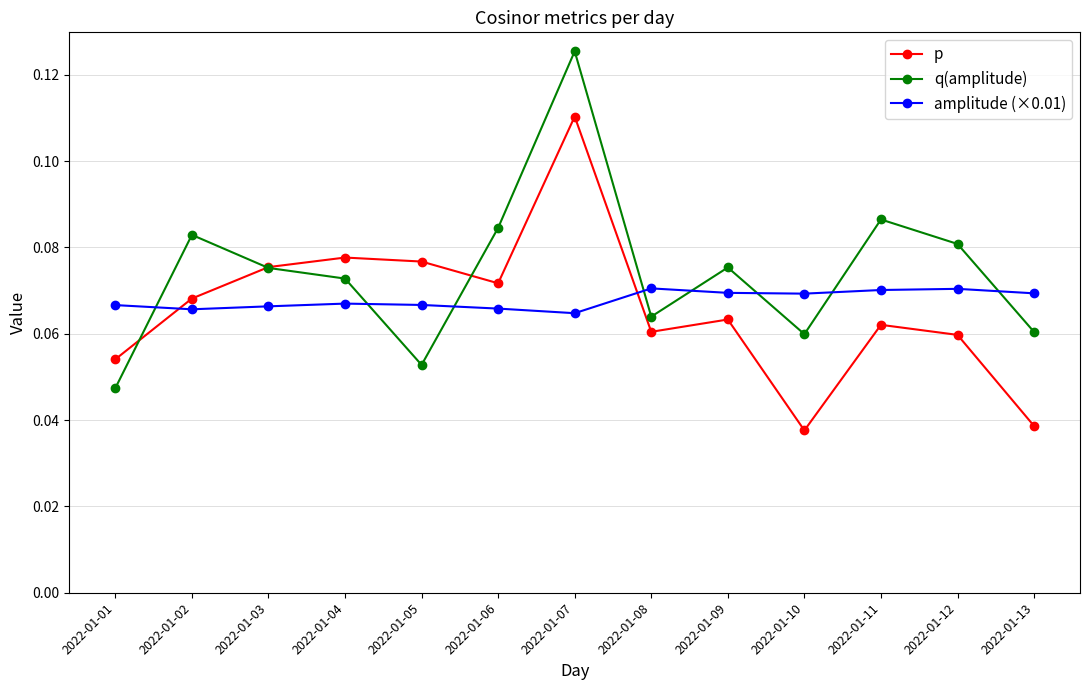

Which series has the widest spread of values?

q(amplitude)